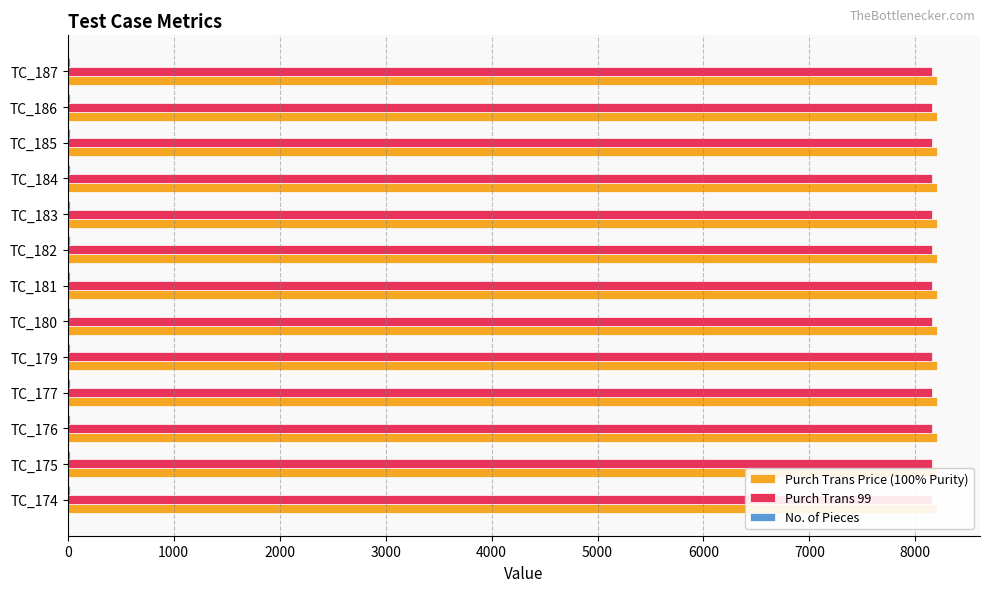

Which series has the largest total across all categories?

Purch Trans Price (100% Purity)